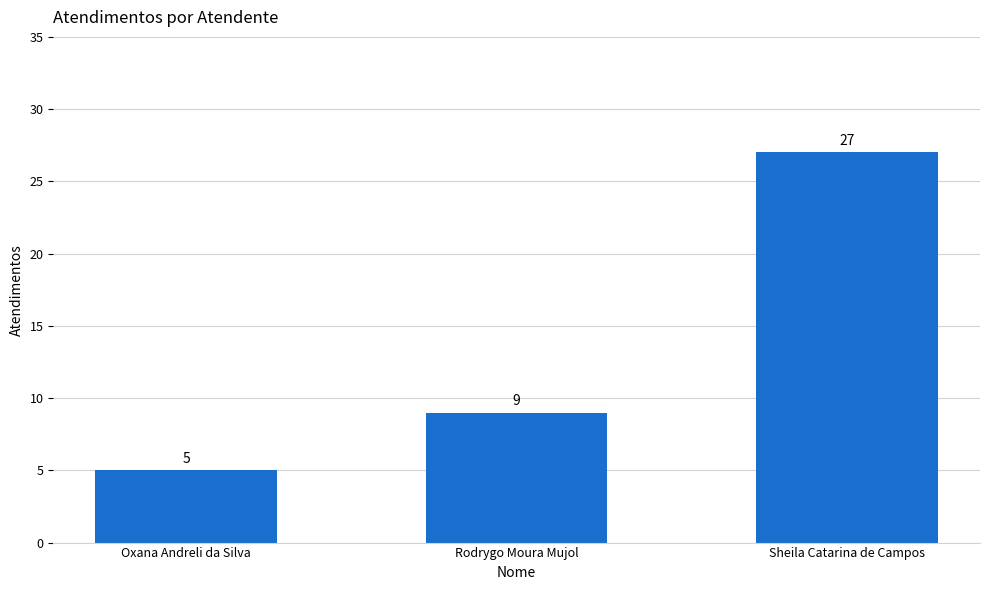

What is the value of the 1st bar from the left?

5